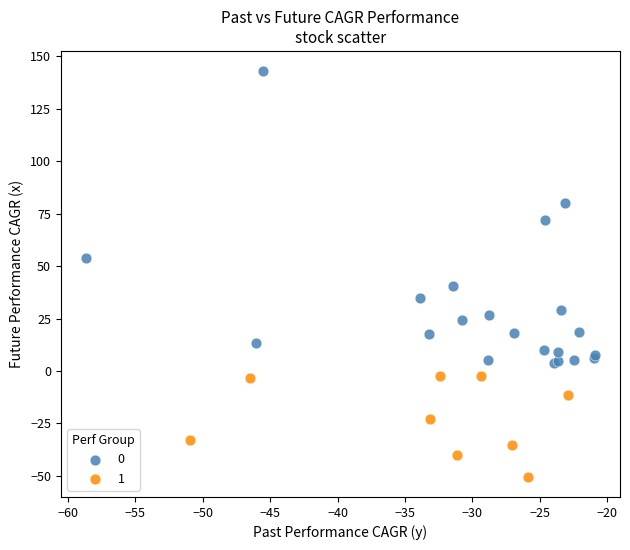

What are all the series names shown in the legend?

0, 1